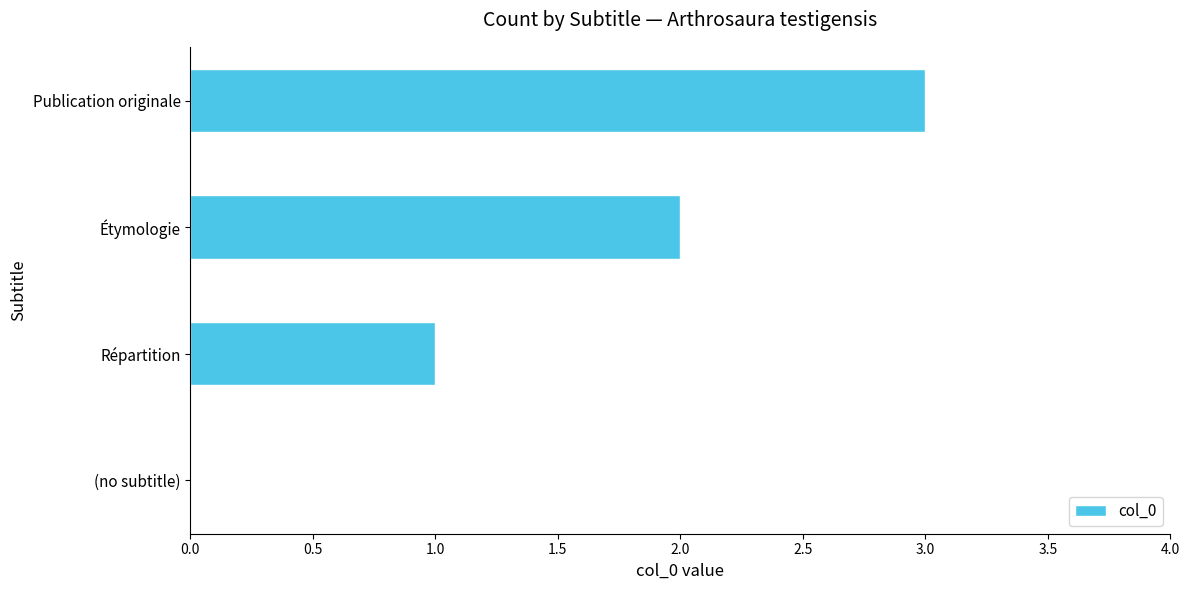

Is it true that the value at Publication originale is 3?

True